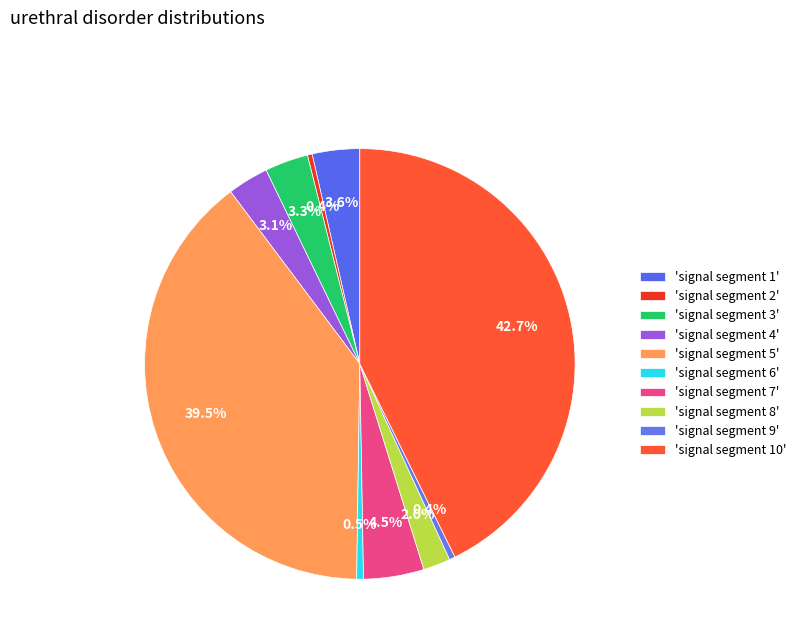

Which category has the biggest portion of the pie?

signal segment 10